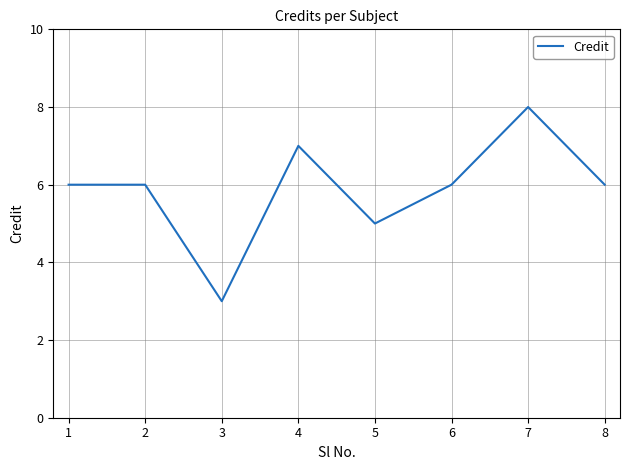

The chart shows a value of 4 at 4. True or false?

False